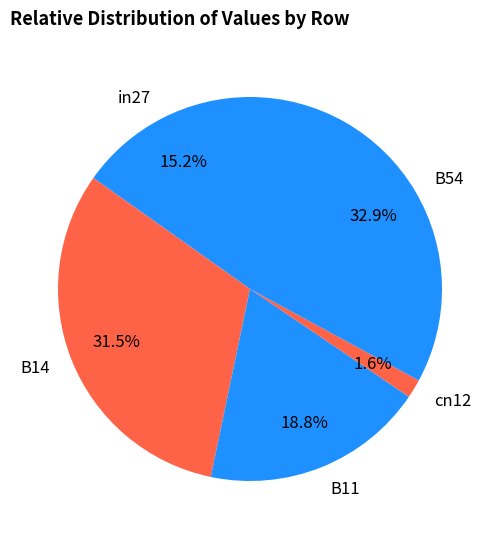

Which slice is the largest?

B54